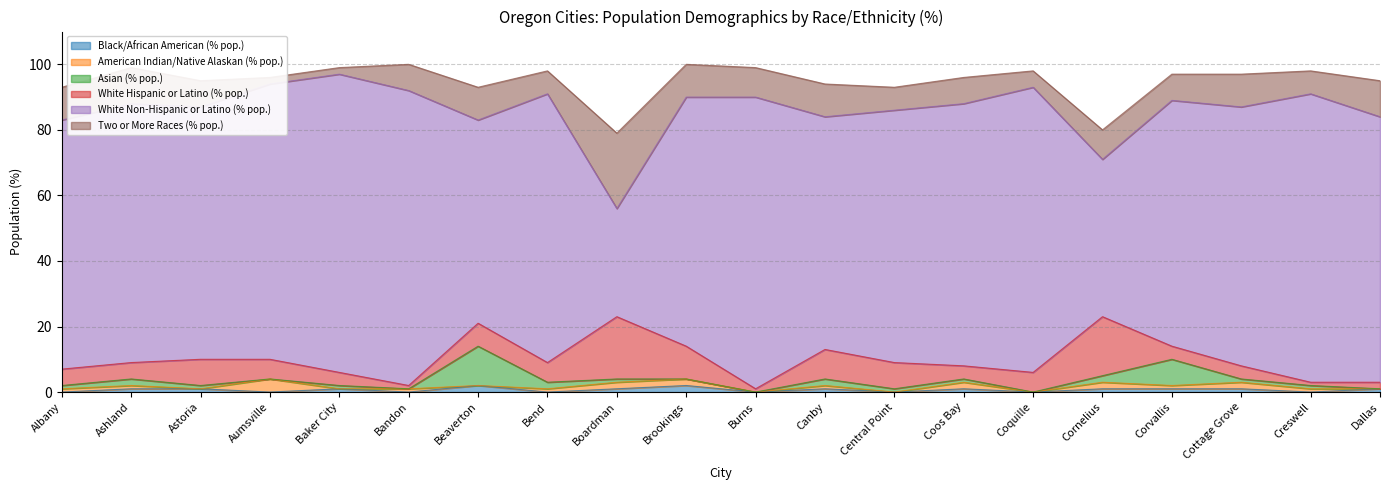

Which series changed the most between Brookings and Coquille?

White Non-Hispanic or Latino (% pop.)